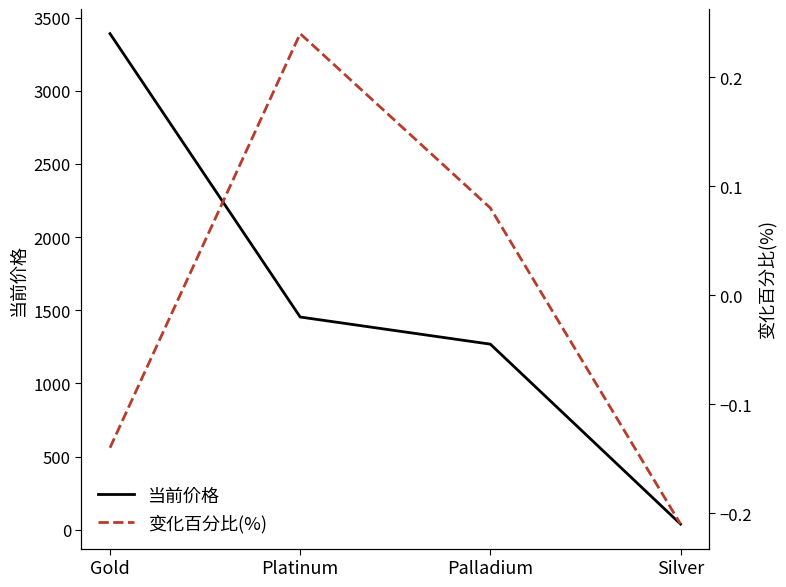

What is the difference between the maximum and second lowest values in the 变化百分比(%) series?

0.4